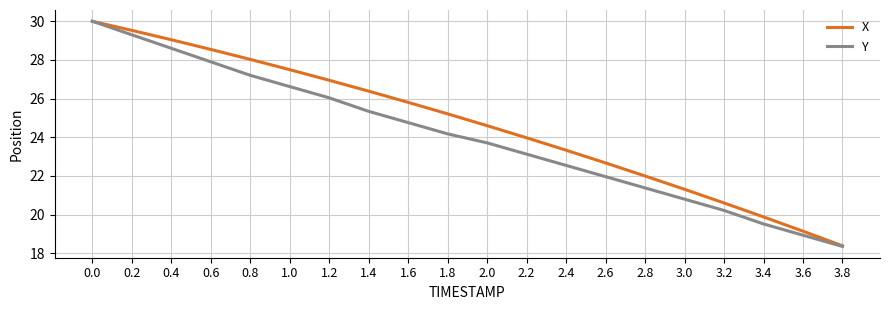

True or false: Y has a value of 19.5 at 3.4.

True